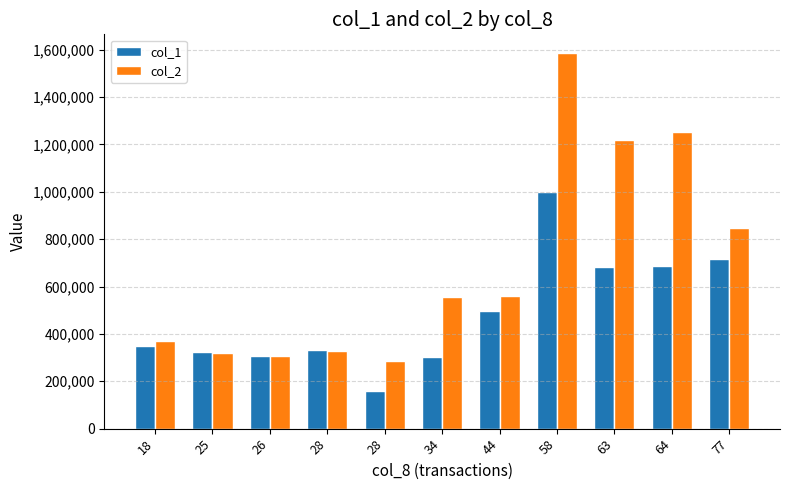

How many bars are there in each group?

2